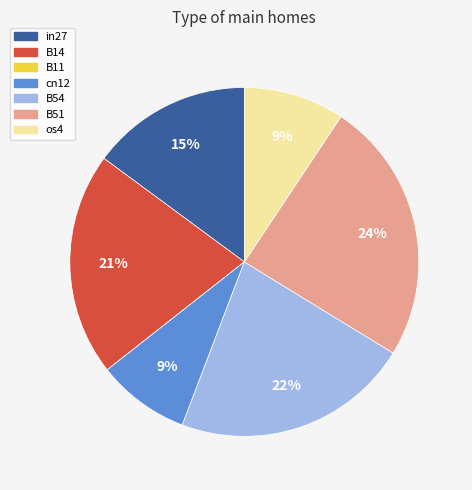

Which has a higher value, B14 or os4?

B14